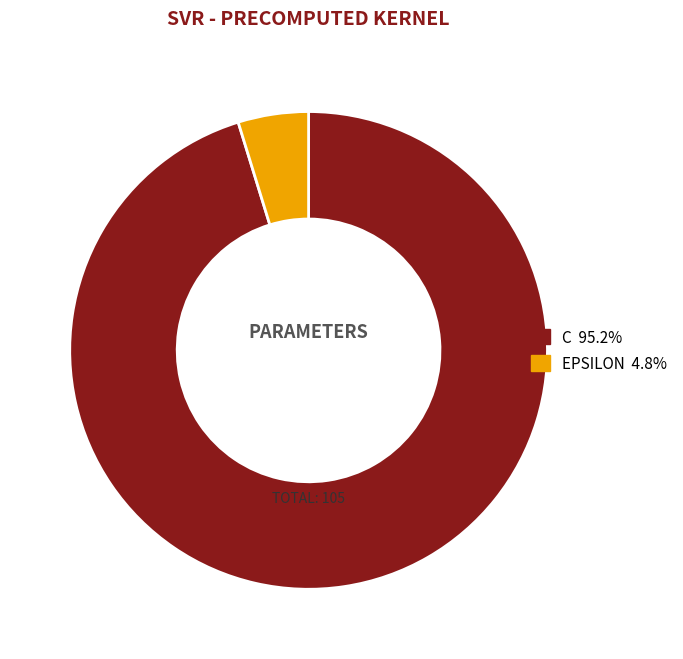

Count the number of slices in the pie.

2